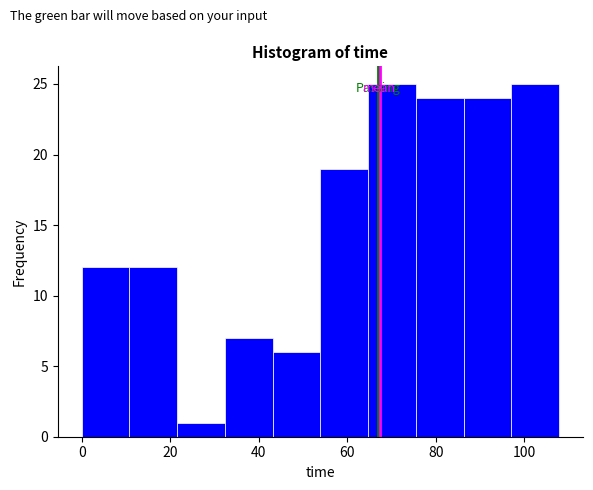

Reading left to right, transcribe this chart: for each bar, give the range it covers on the x-axis and its height. Neither the bar edges nor the heights are printed on the chart, so give them approximately, as read against the axes.

0 to 10: 12
10 to 22: 12
22 to 32: 1
32 to 44: 7
44 to 54: 6
54 to 64: 19
64 to 76: 25
76 to 86: 24
86 to 98: 24
98 to 108: 25